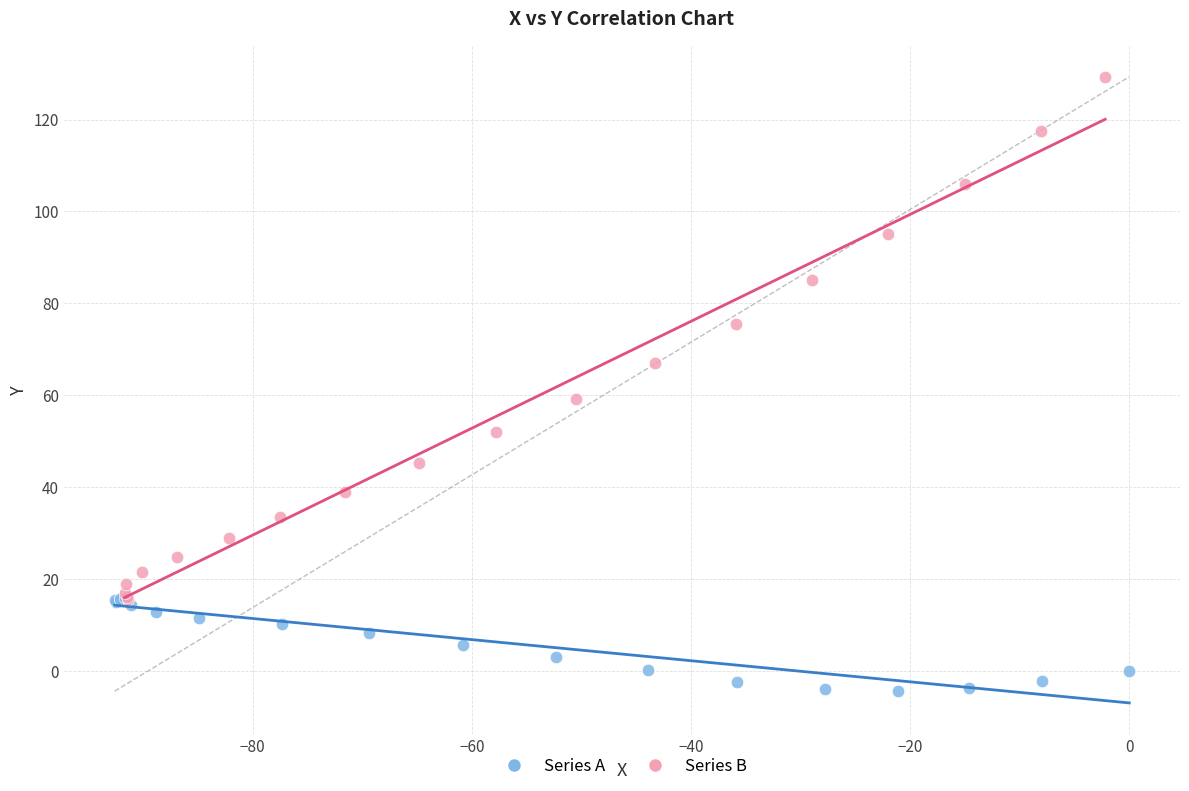

Which series reaches the maximum Y coordinate?

Series B